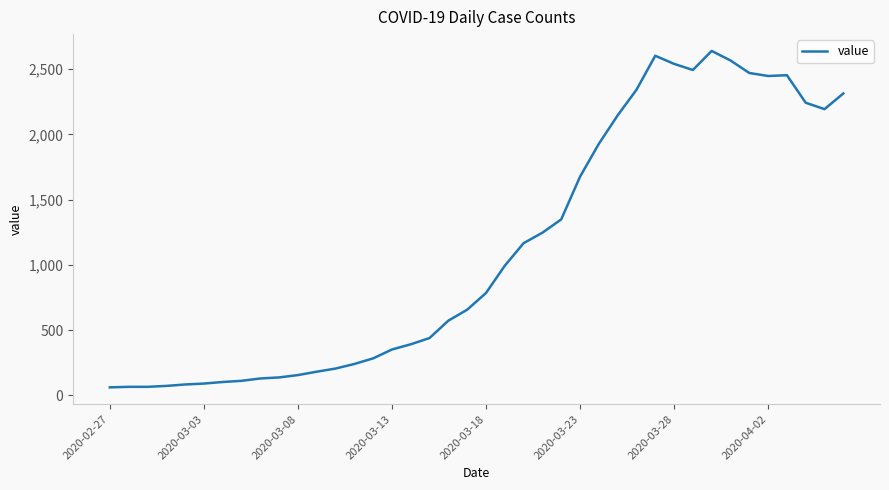

What is the sum of all values?

44971